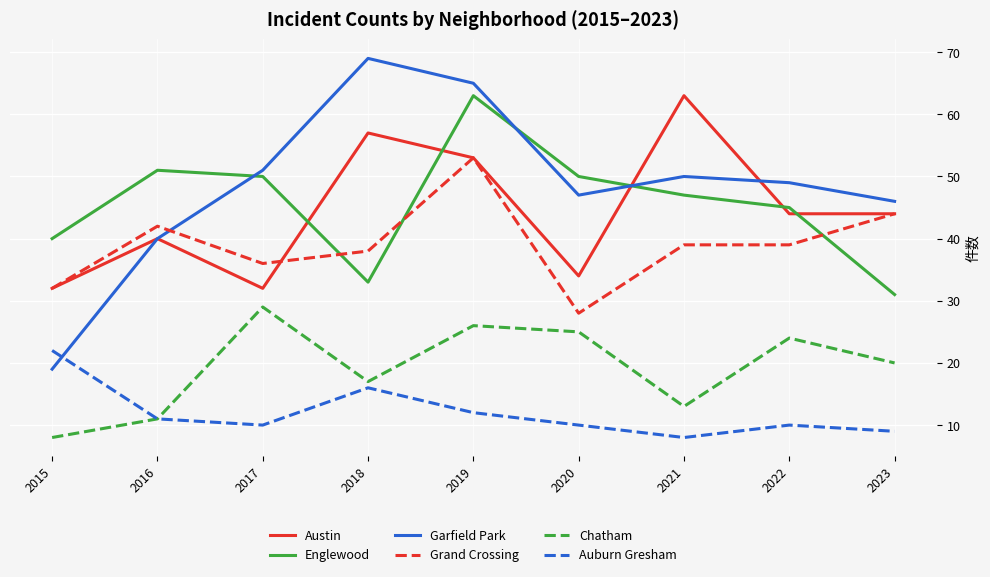

Is it true that Auburn Gresham equals 10 at 2020?

True